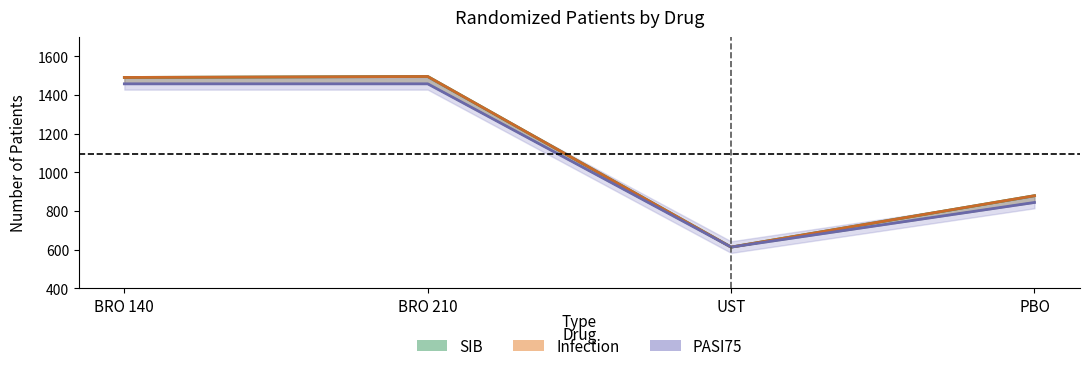

How many values in the Infection series exceed 1491?

1